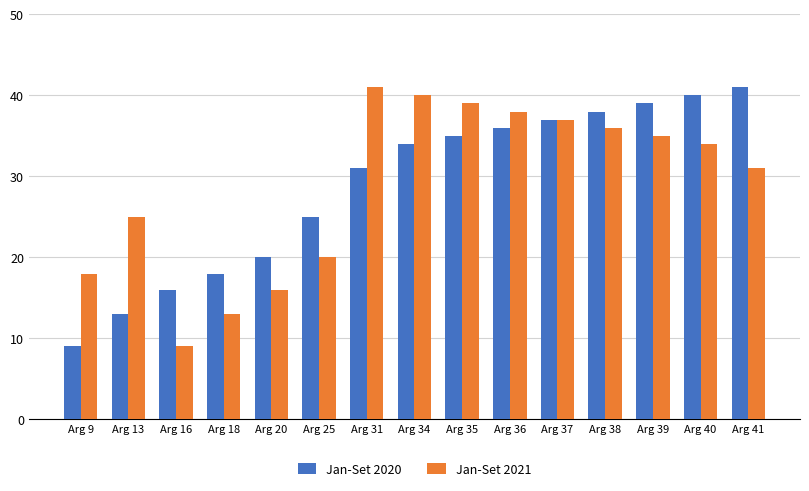

At how many categories does at least one series exceed 17?

14